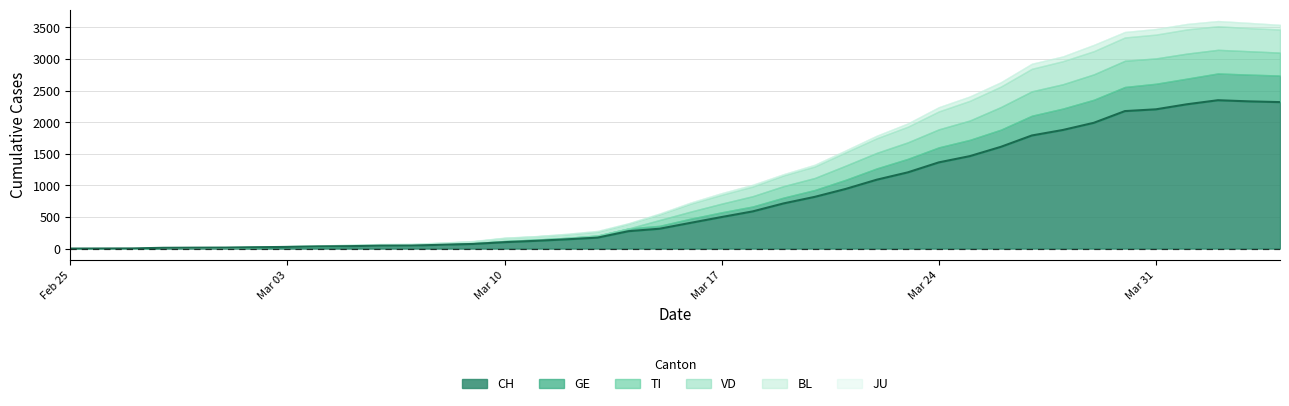

True or false: VD and BL intersect in this chart.

False